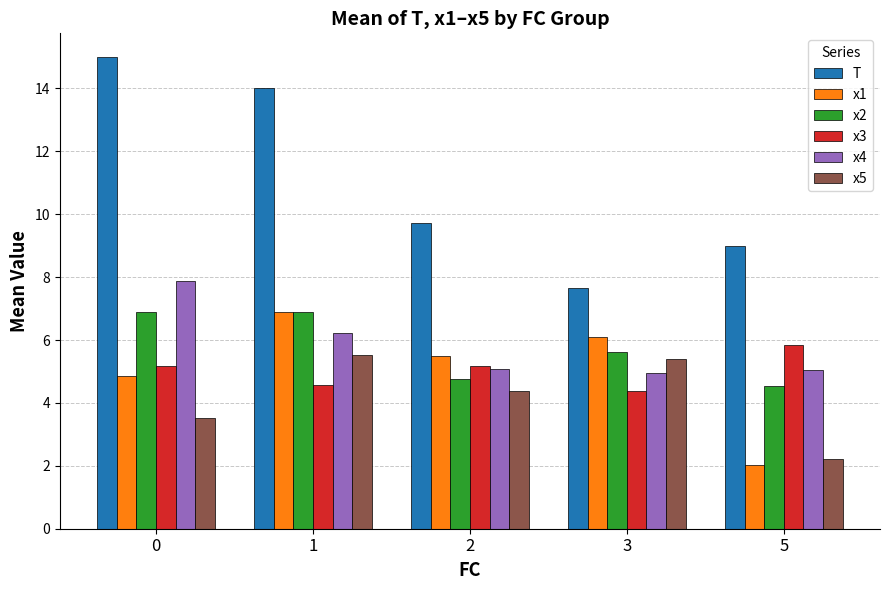

What is the sum of the x5 values at 5 and 2?

6.6